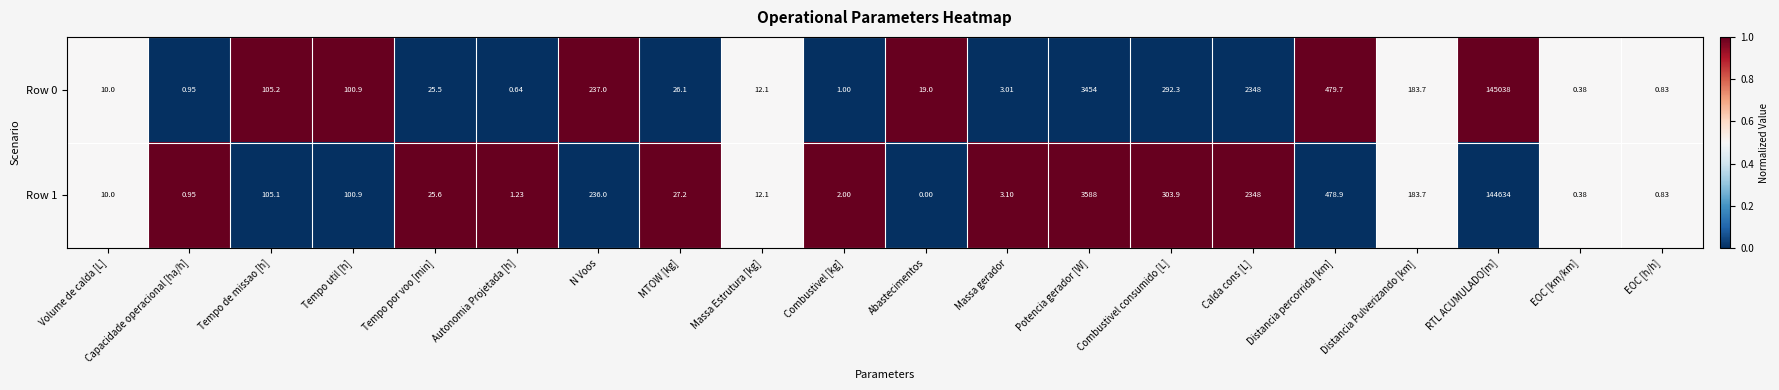

At which label does Row 1 first exceed 27?

Tempo de missao [h]